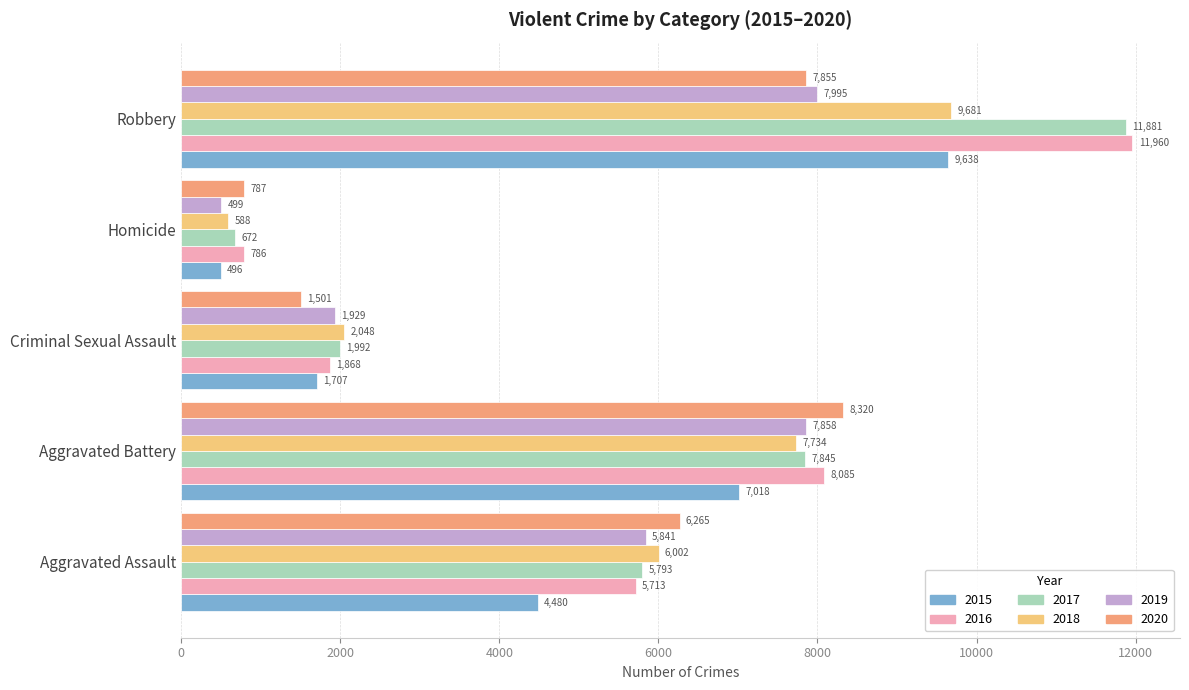

Rank the series at Criminal Sexual Assault from highest to lowest value.

2018, 2017, 2019, 2016, 2015, 2020